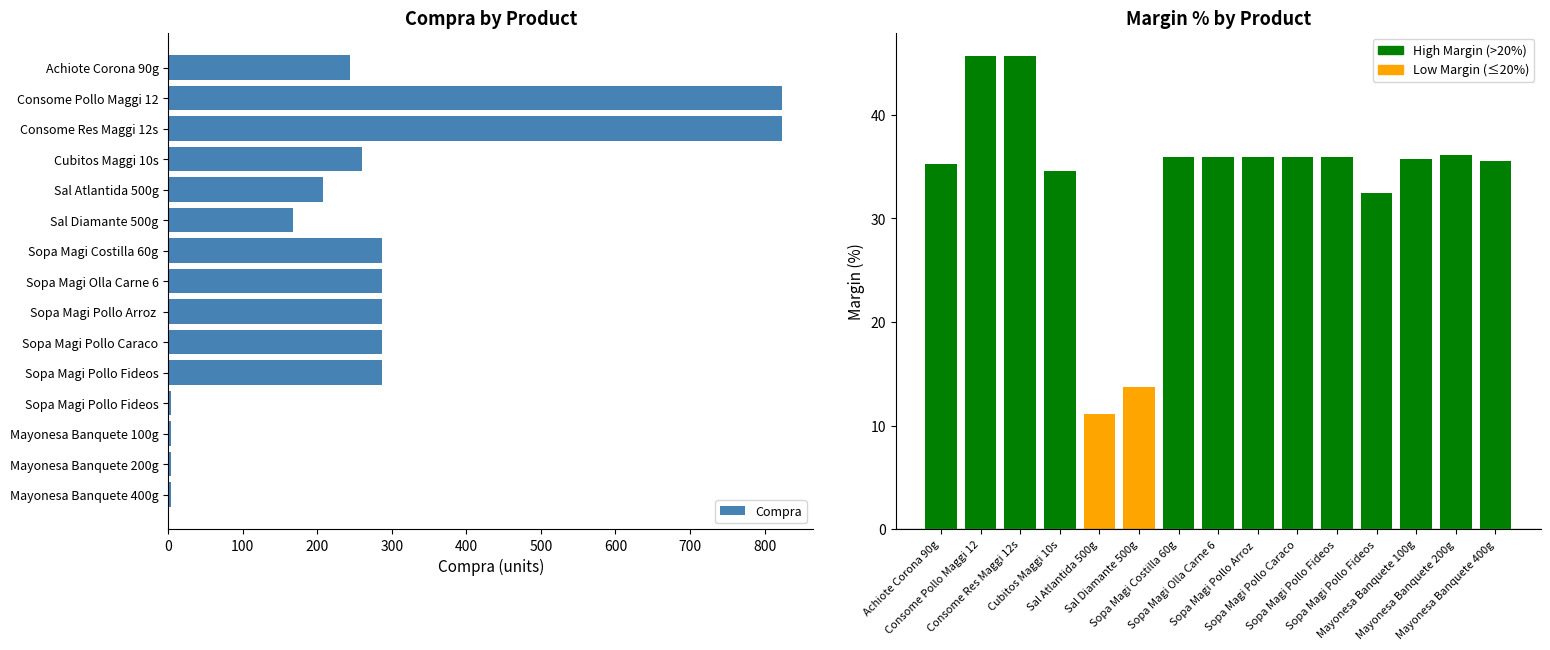

How many values in the Compra series exceed 260?

7